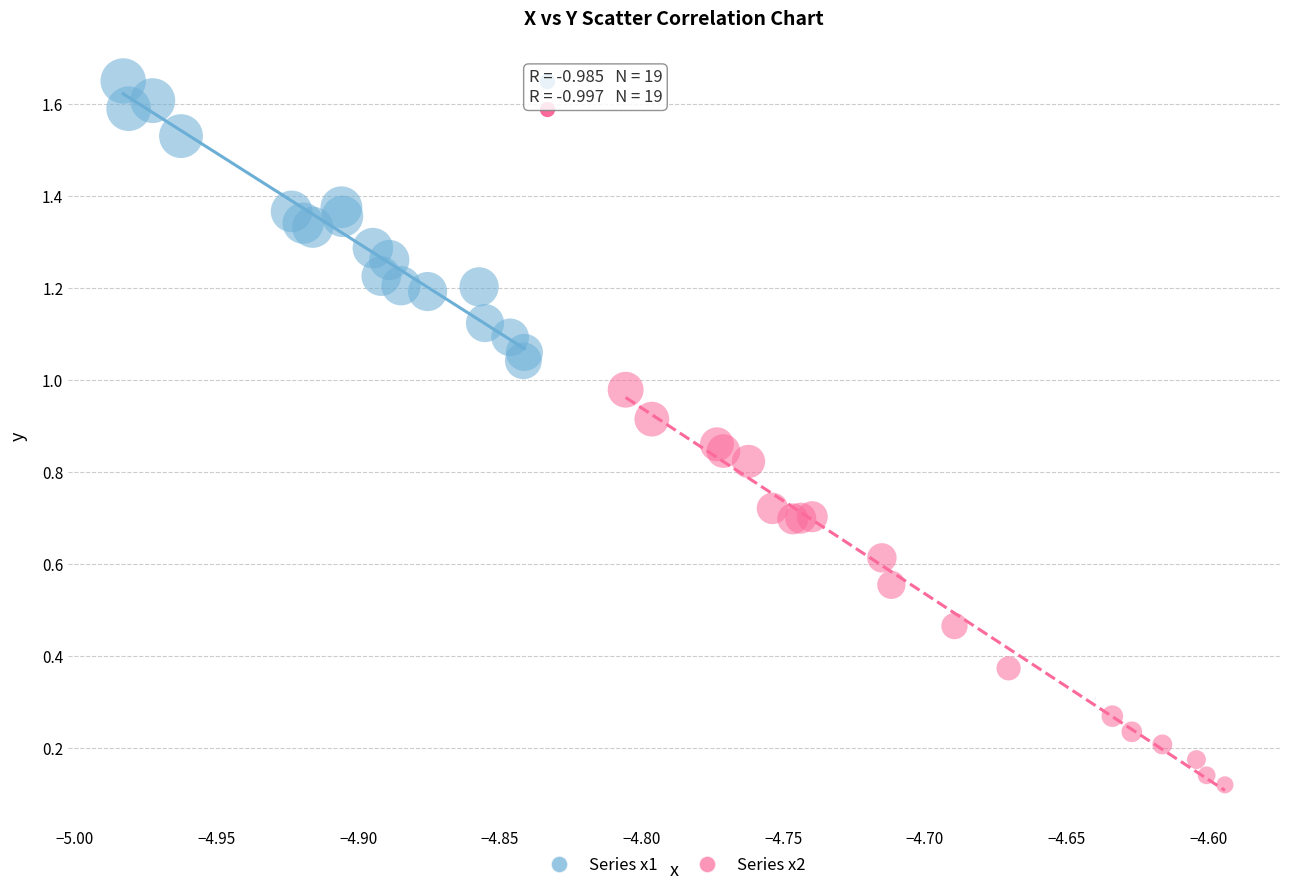

Which series has the widest spread of Y values?

Series x2